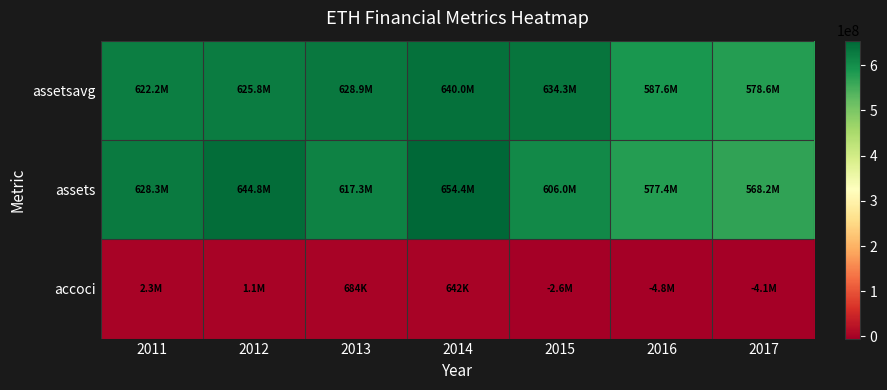

At how many categories does at least one series exceed 543403577?

7